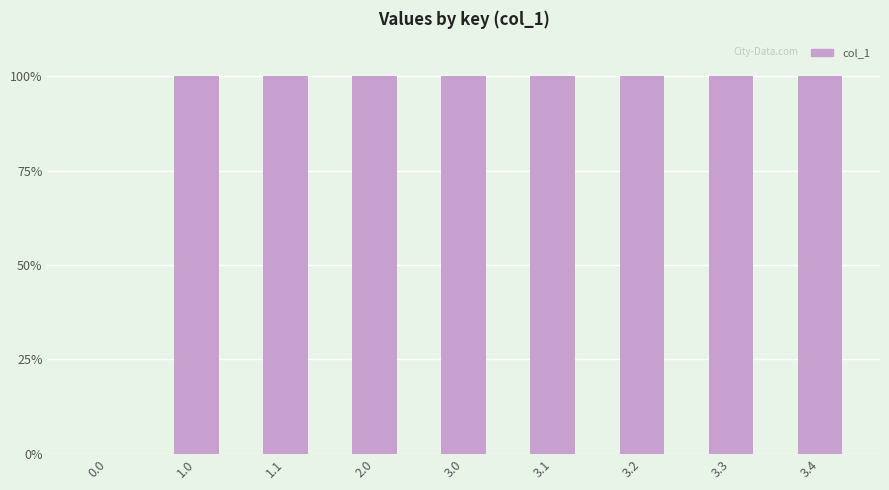

What is the sum of the values at 3.4 and 3.1?

200.0